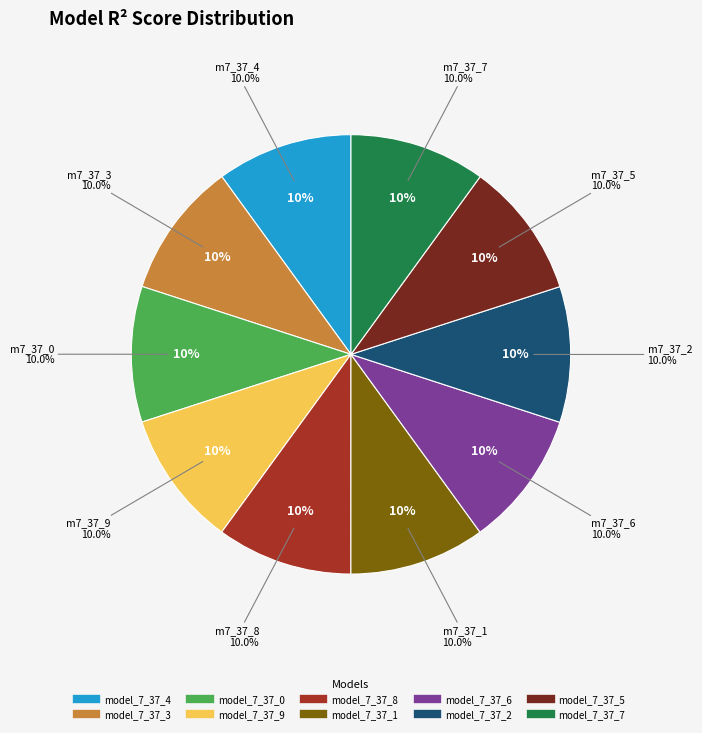

The model_7_37_3 slice represents 10% of the pie. True or false?

True